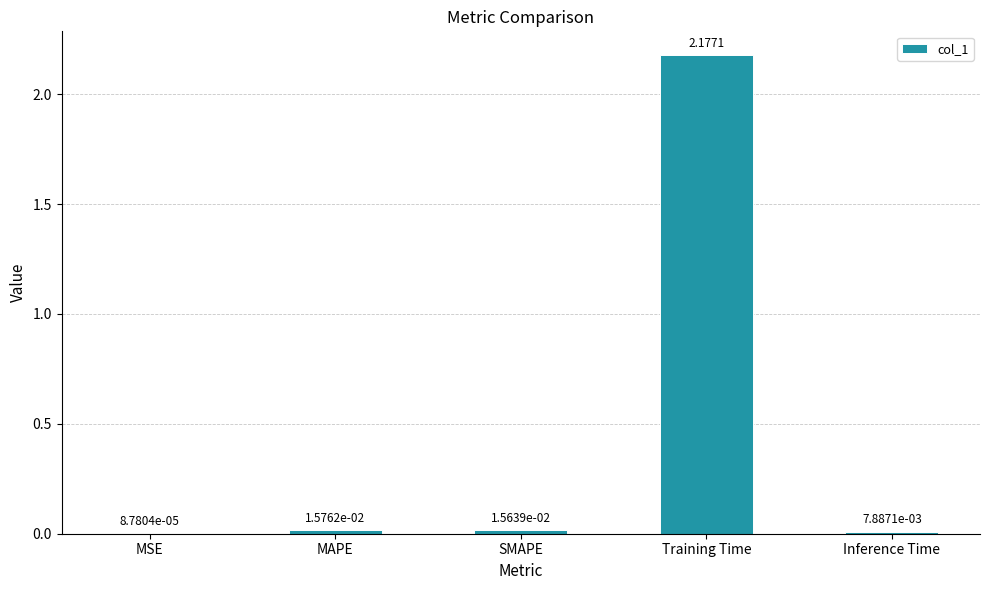

What is the change in value from MAPE to Training Time?

+2.2